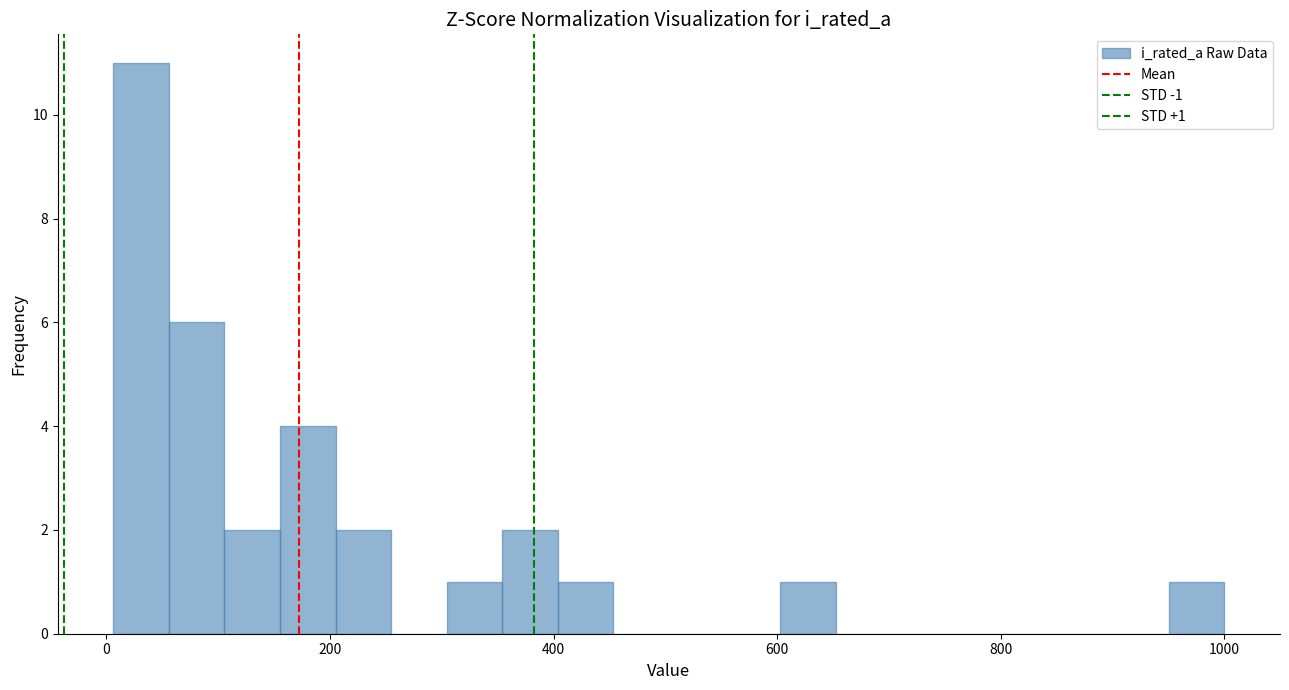

Read against the x-axis, roughly where is the centre of the tallest bar?

40